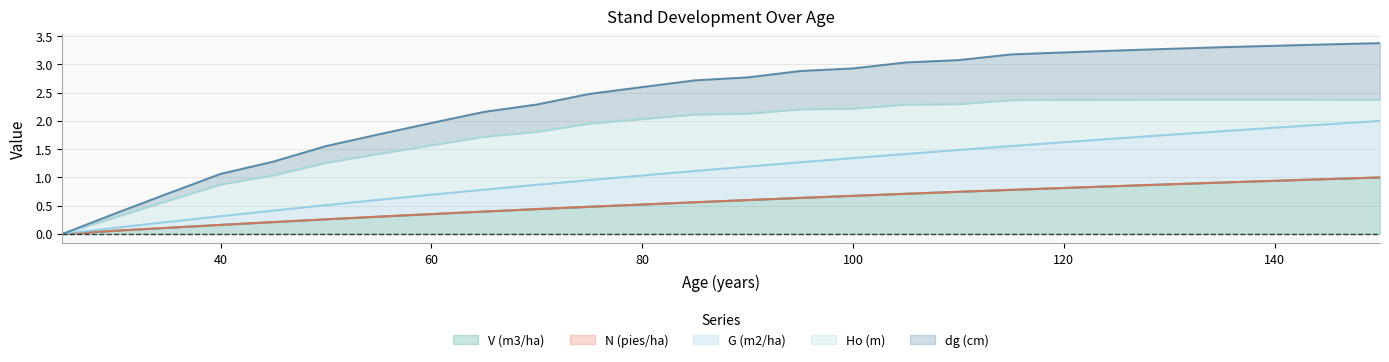

What is the maximum value for V (m3/ha)?

1.0